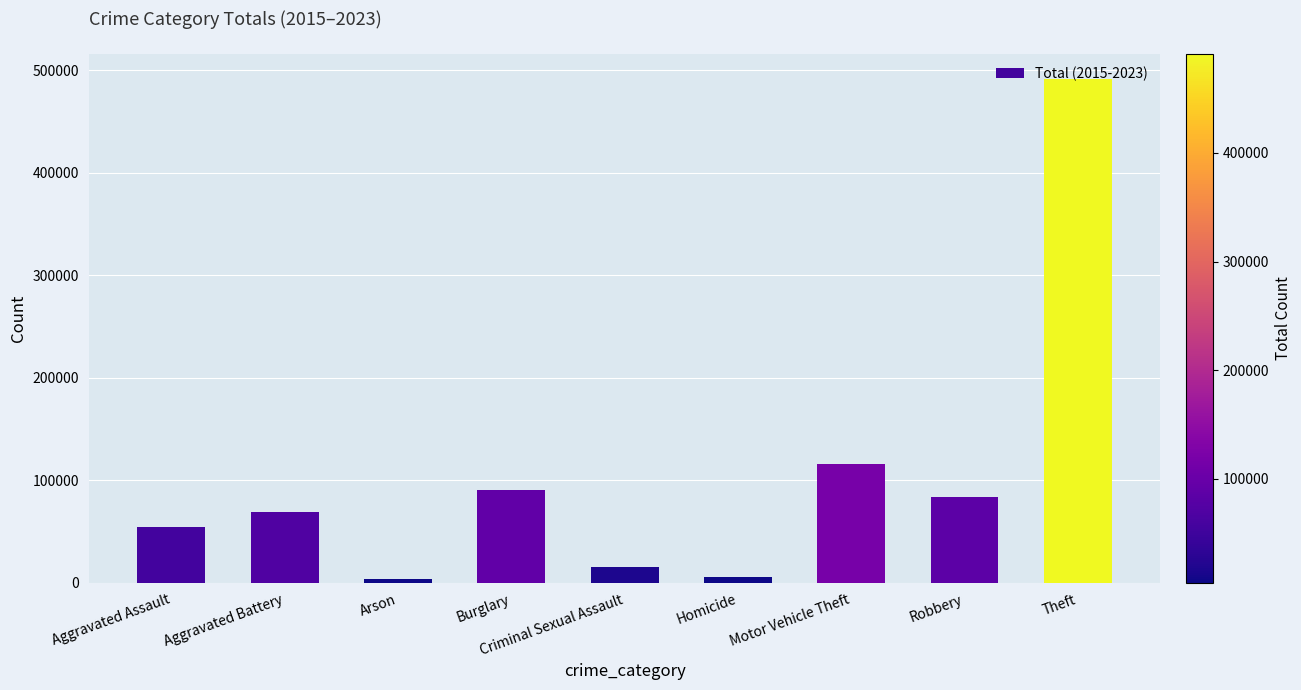

True or false: the data shows 90503 at Burglary.

True